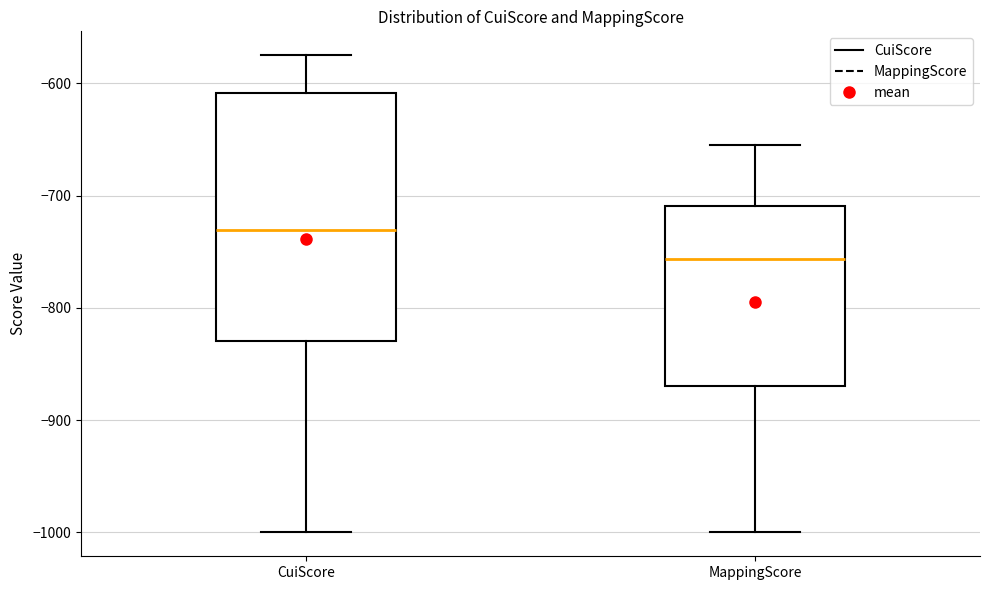

Reading left to right, transcribe this box plot: for each box, give where its median line is, the range the box spans, and where its two whiskers end, as read against the y-axis. The values are not printed on the chart, so give them approximately, as read against the axis.

CuiScore: median -730, box -830 to -610, whiskers -1000 to -570
MappingScore: median -760, box -870 to -710, whiskers -1000 to -650